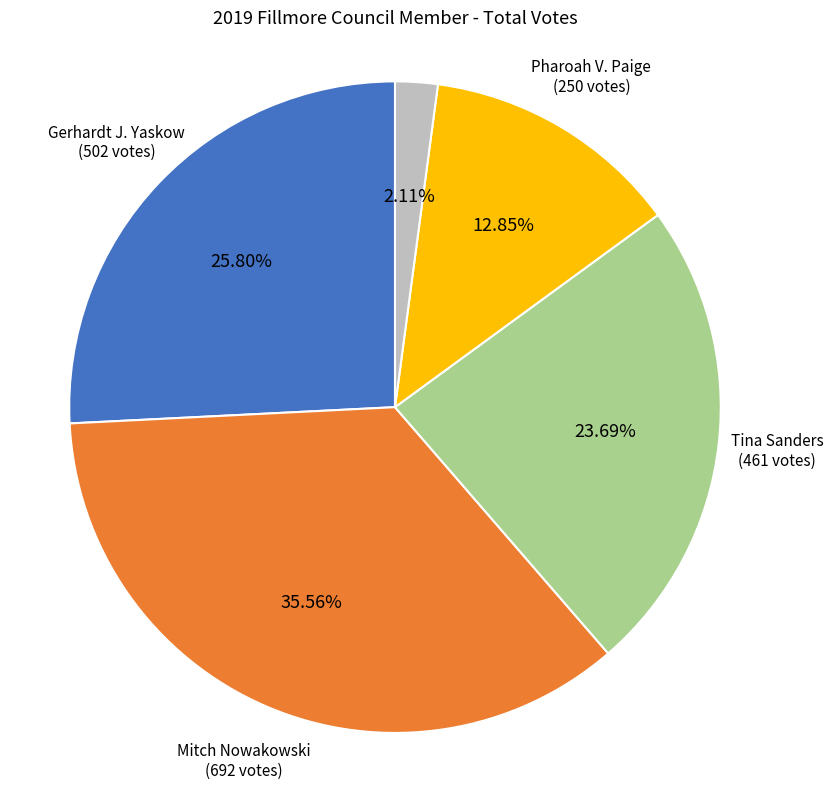

Approximately how many times larger is the value at Tina Sanders compared to Pharoah V. Paige?

1.8